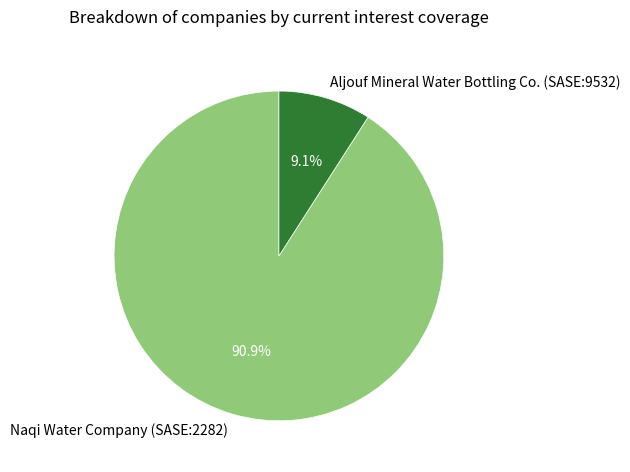

To the nearest percent, what is the difference between the largest and smallest slice percentages?

82%